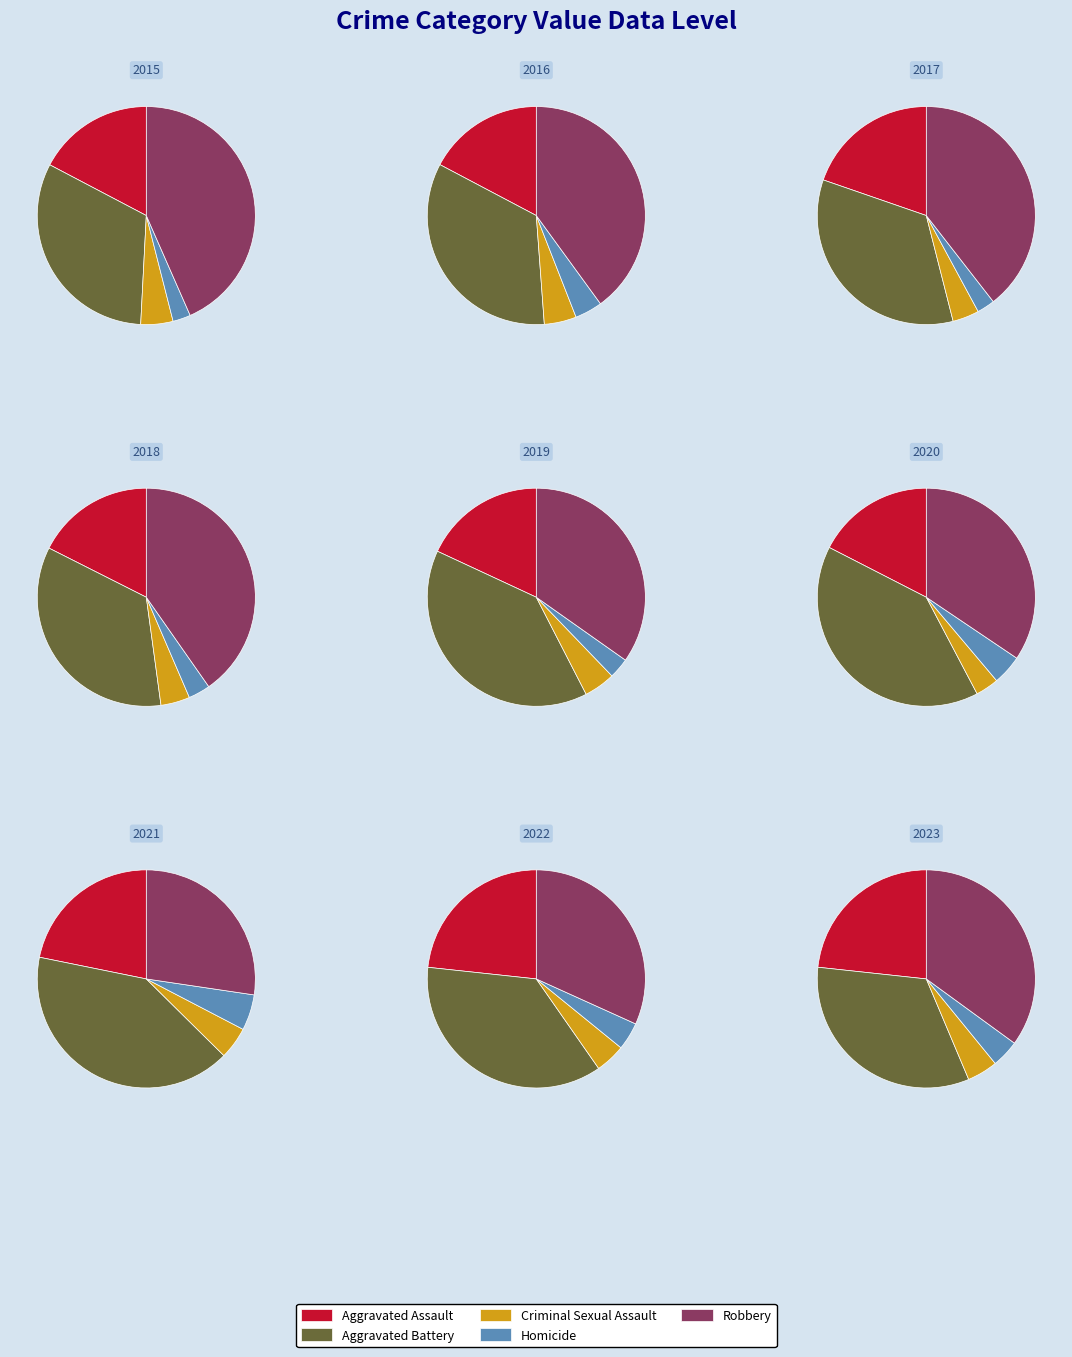

Is it true that 6 is 1% of the pie?

False